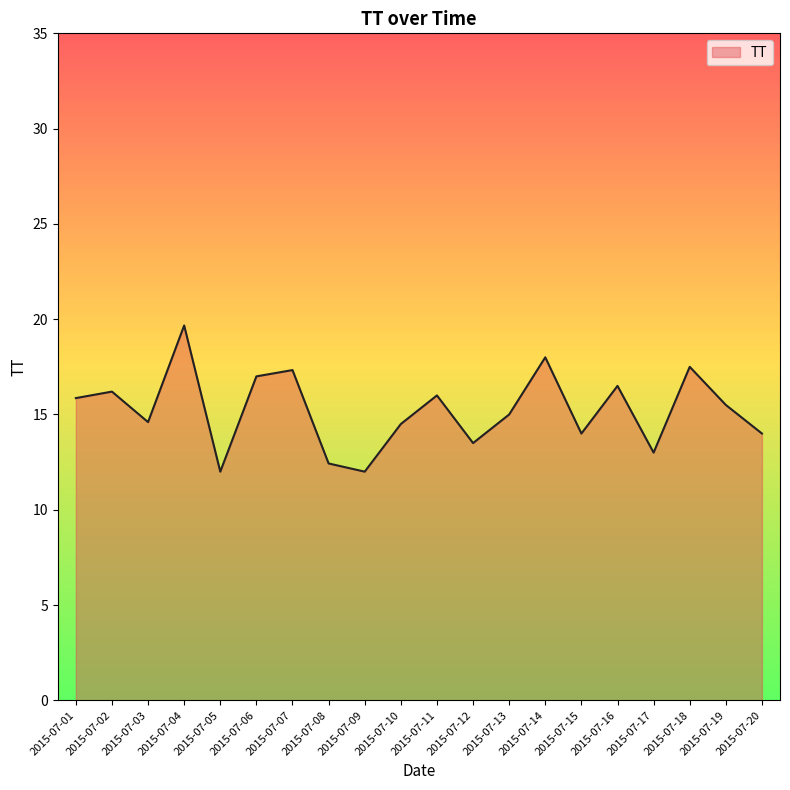

What is the difference between the maximum and second lowest values?

7.7